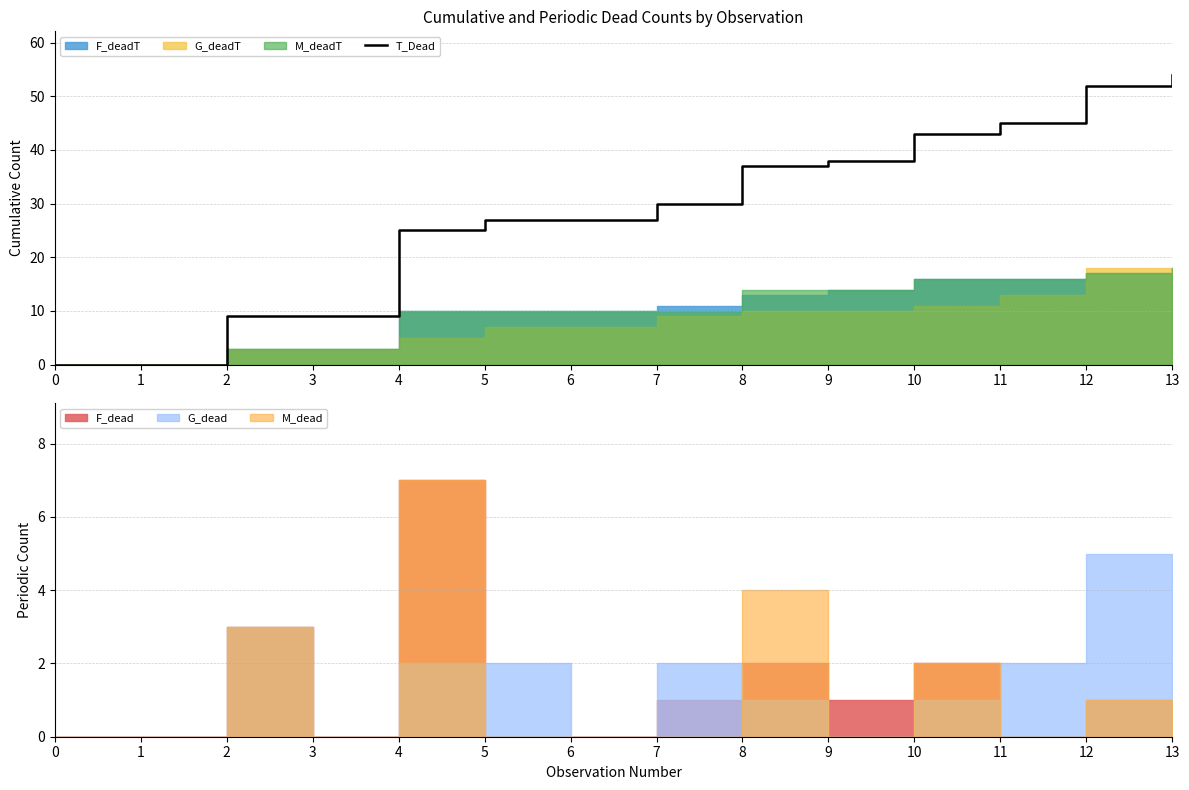

List the labels in order of value, smallest first.

0, 1, 2, 3, 4, 5, 6, 7, 8, 9, 10, 11, 12, 13